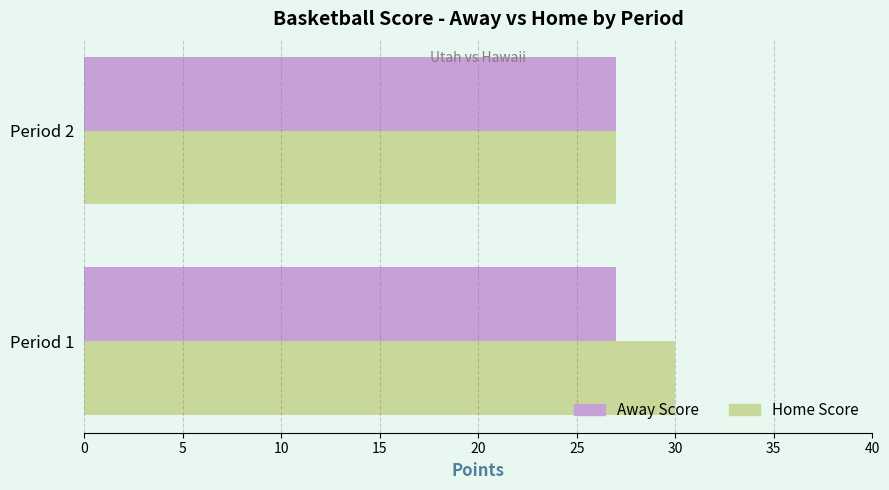

List the series in order of their peak value, lowest first.

Away Score, Home Score